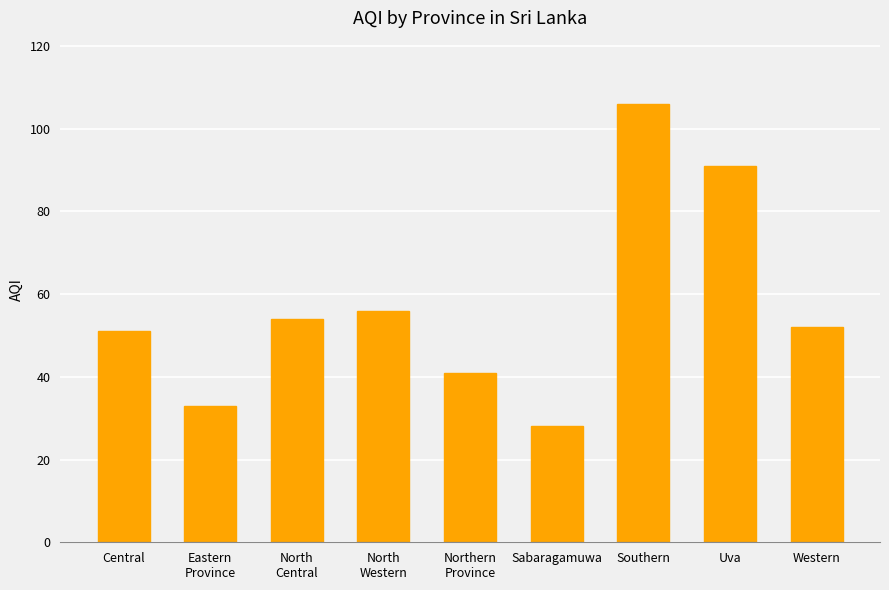

What is the sum of the values at North
Central and Central?

105